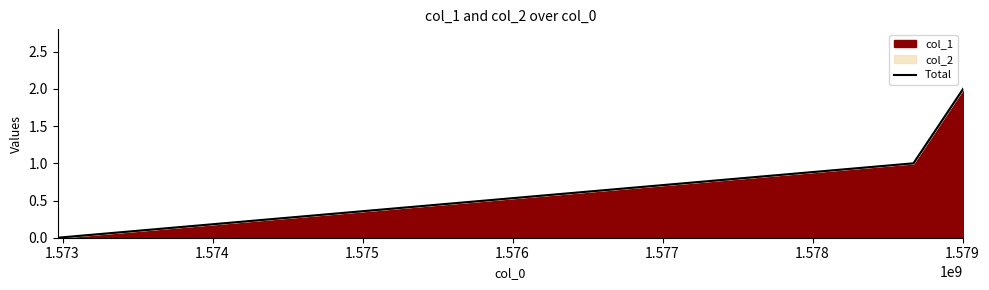

What is the sum of all values?

3